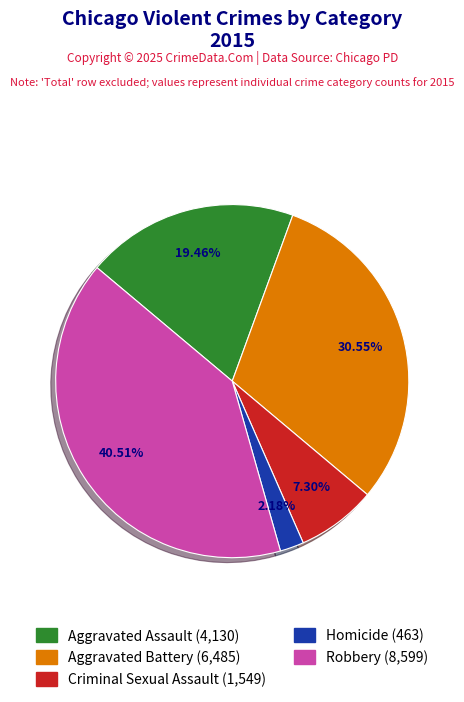

To the nearest percent, what is the combined percentage of Robbery and Aggravated Battery?

71%